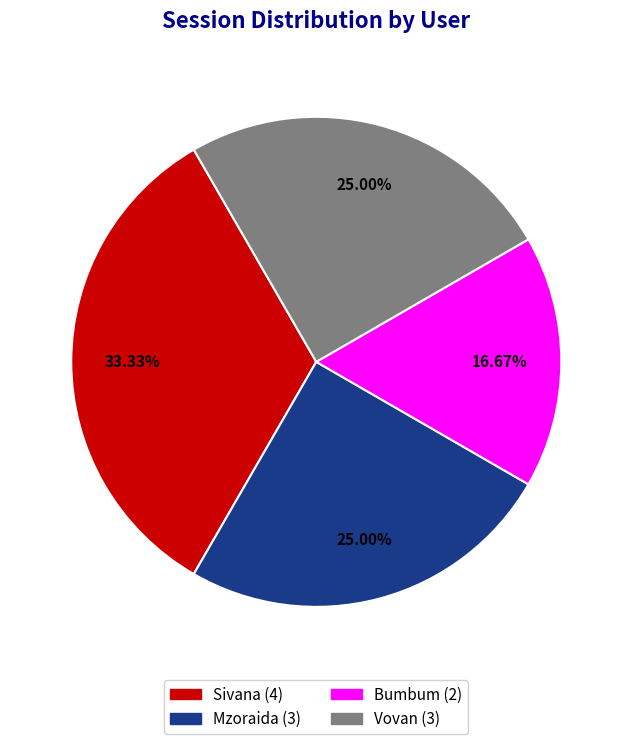

Which category has the smallest portion of the pie?

Bumbum